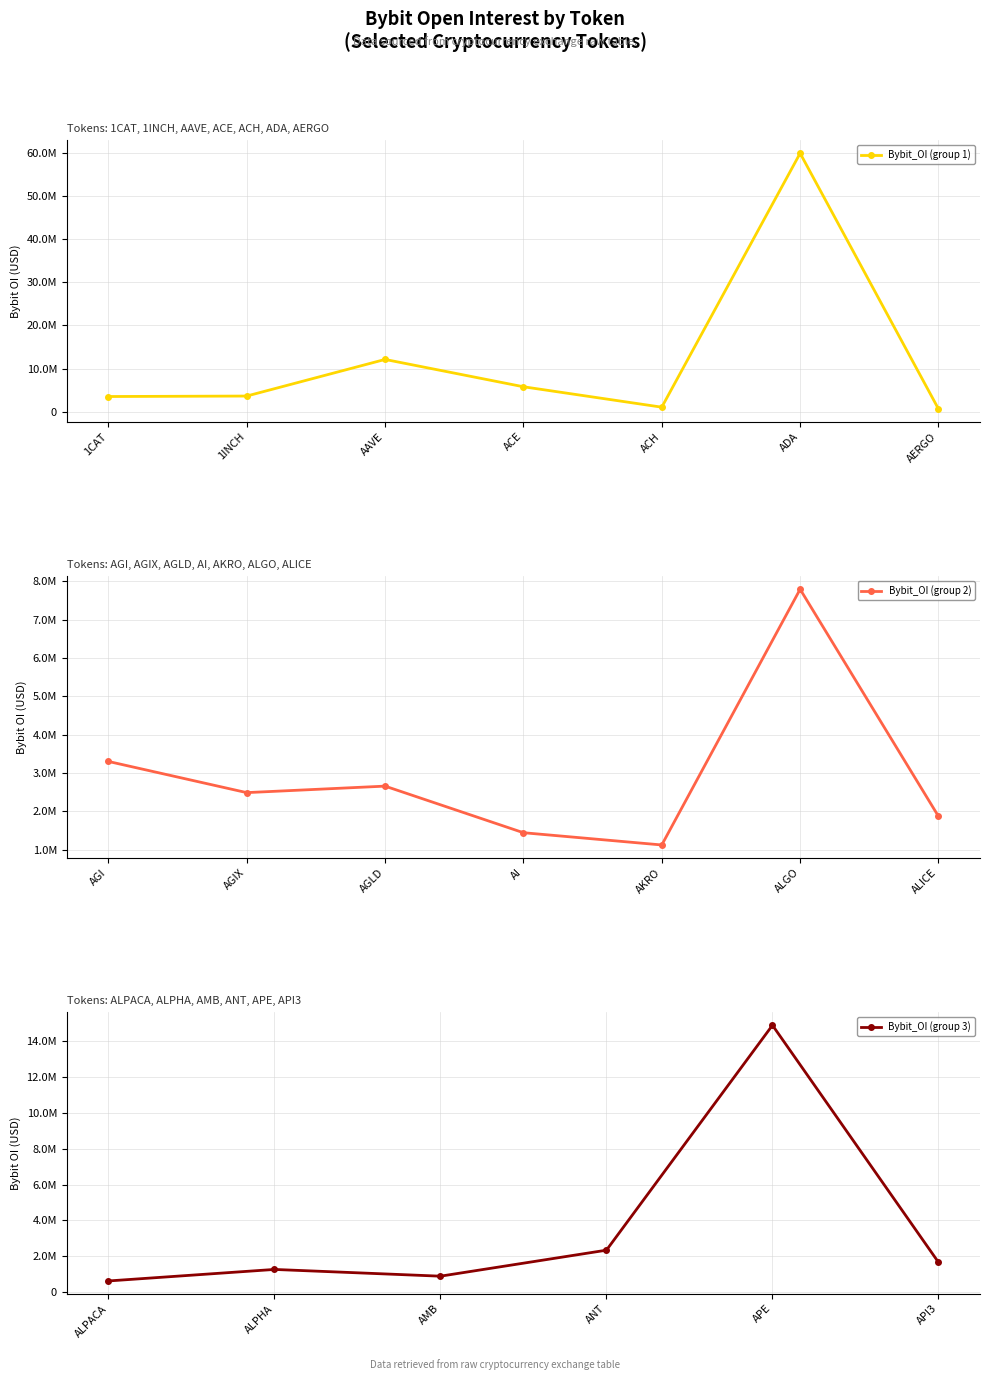

What is the sum of the values at ALPACA and 1INCH?

4278896